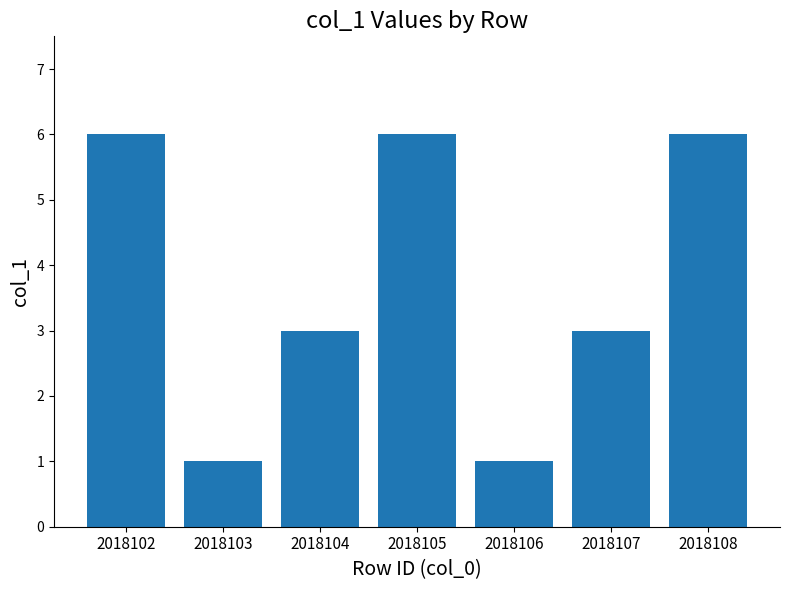

What is the change in value from 2018107 to 2018108?

+3